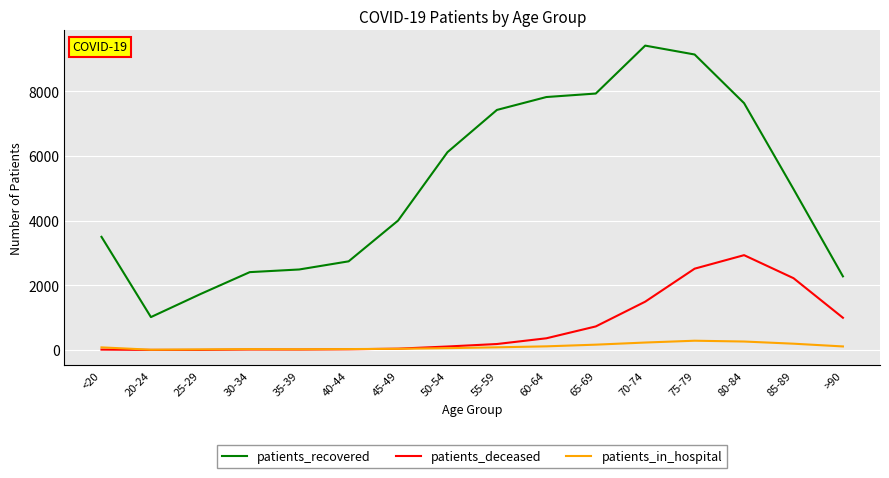

What is the difference between the second highest and second lowest values in the patients_in_hospital series?

243